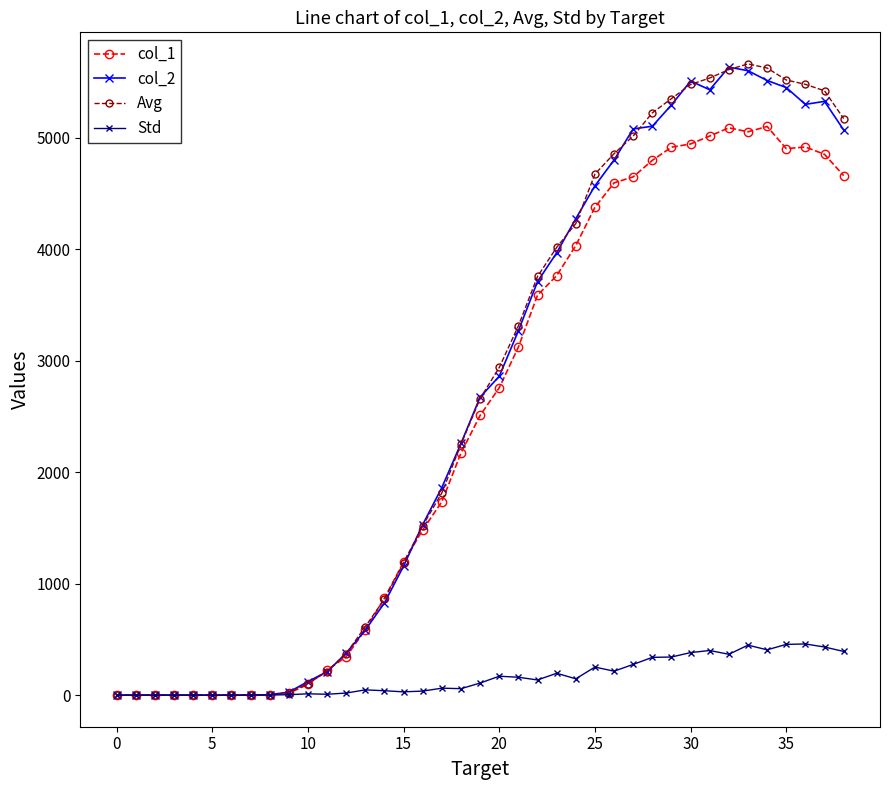

At how many categories does at least one series exceed 1059?

24